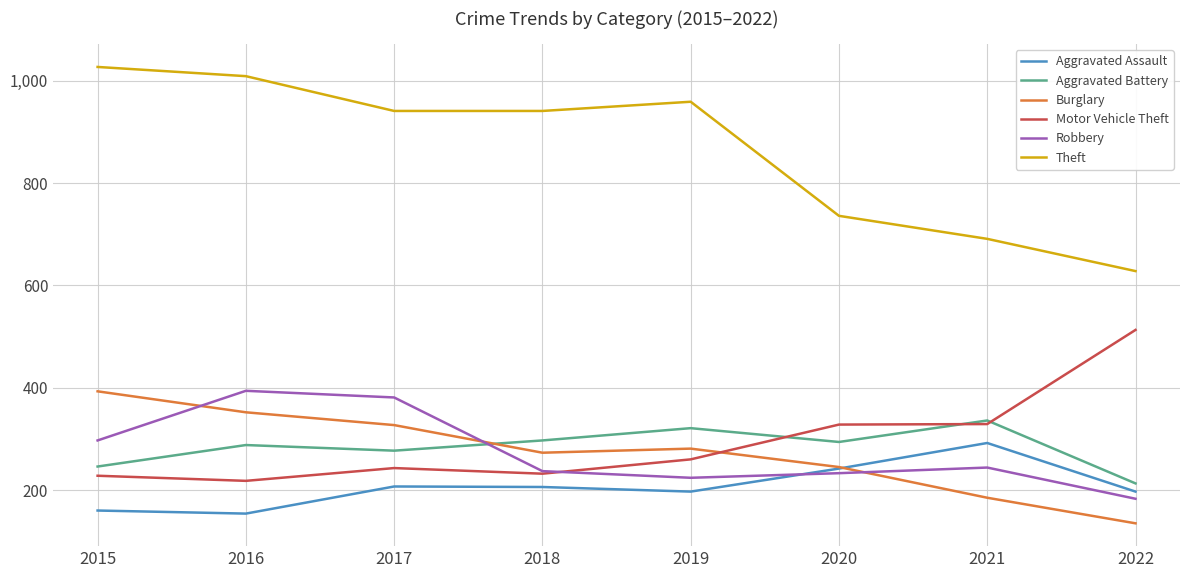

At how many categories does at least one series exceed 850?

5